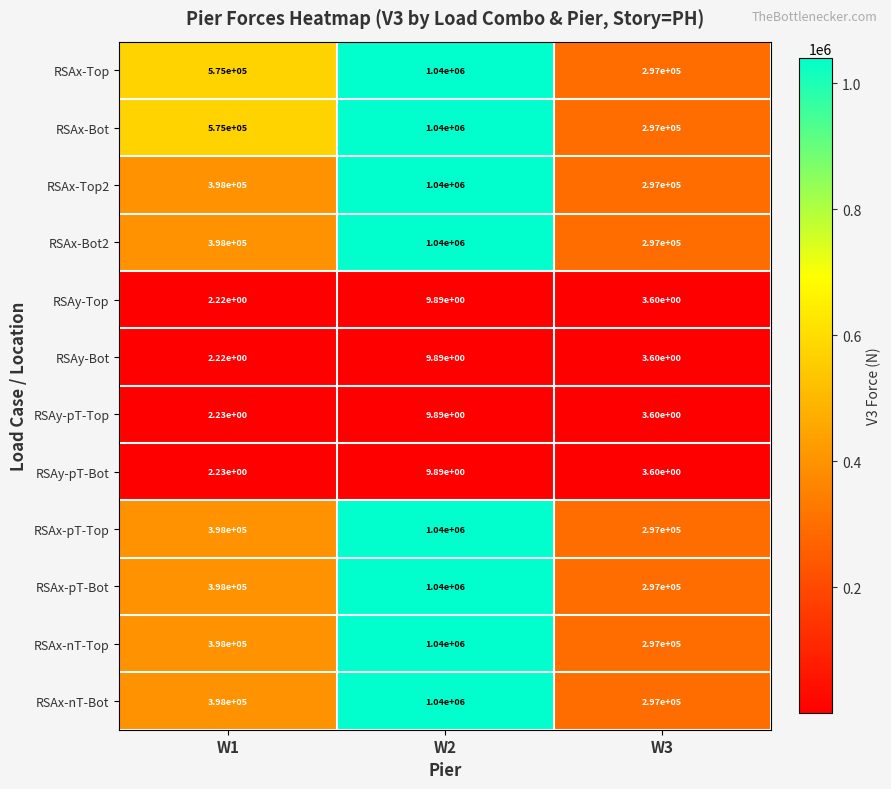

True or false: RSAx-pT-Bot has a value of 1520511.2 at W2.

False